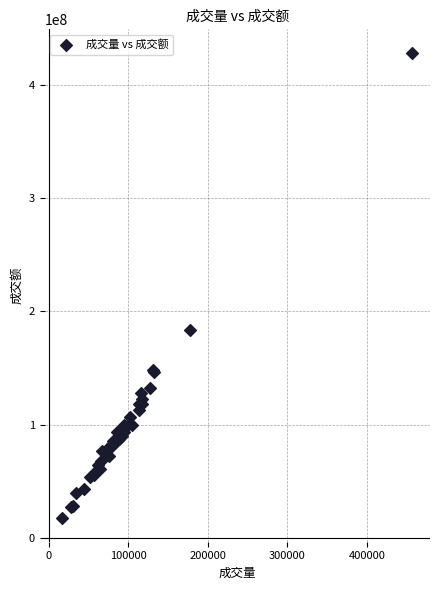

What Y value in the scatter plot is closest to 222852621?

183888698